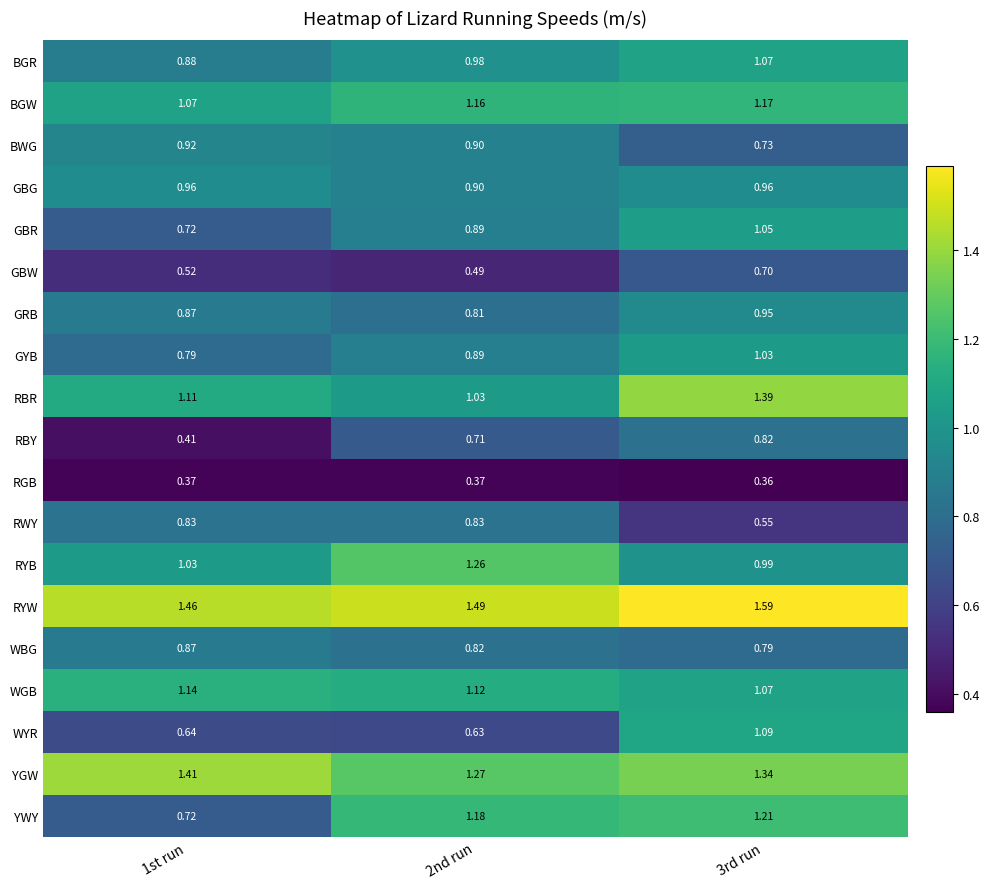

Is the value of BWG at 1st run greater than the value of GYB at 1st run?

Yes